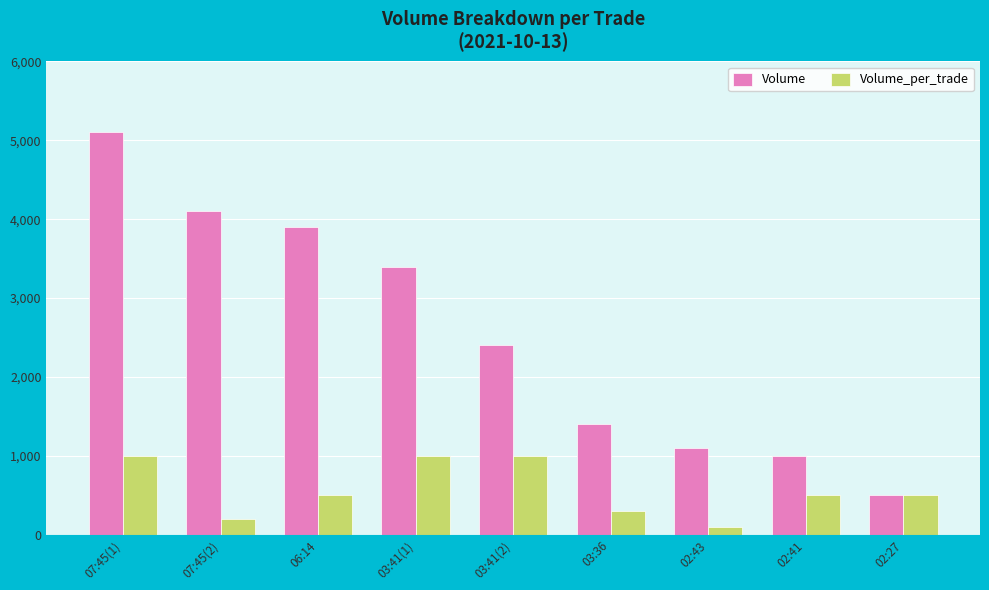

What is the difference between the maximum and minimum values in the Volume series?

4600